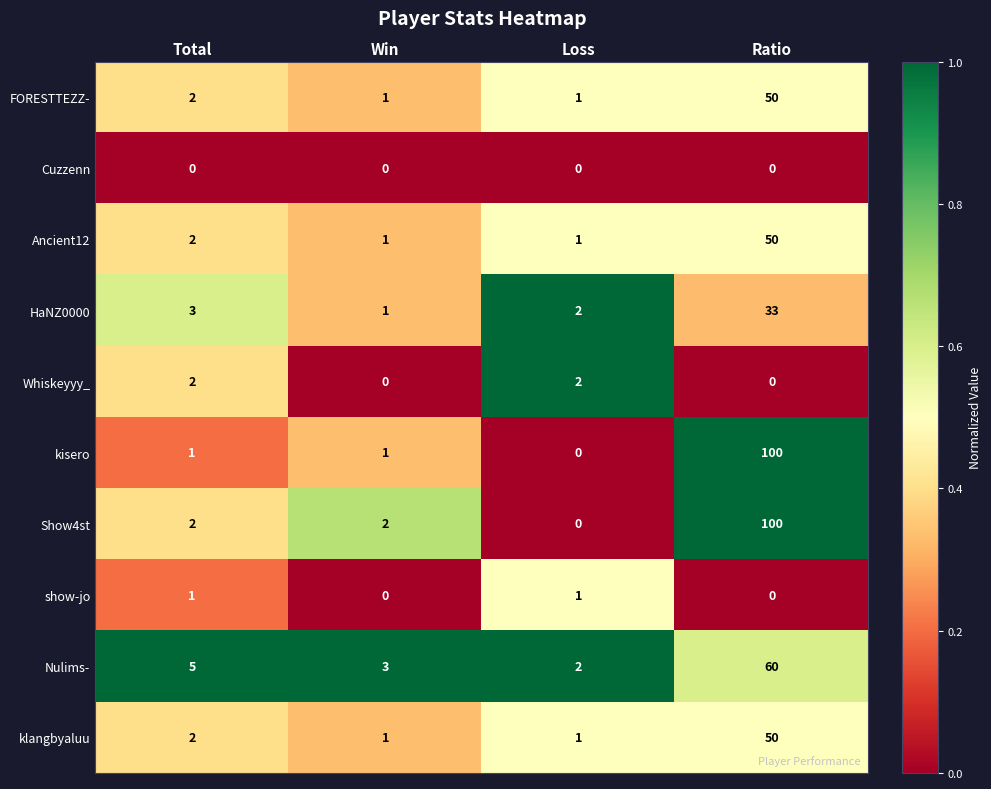

What is the total value across all series at Loss?

10